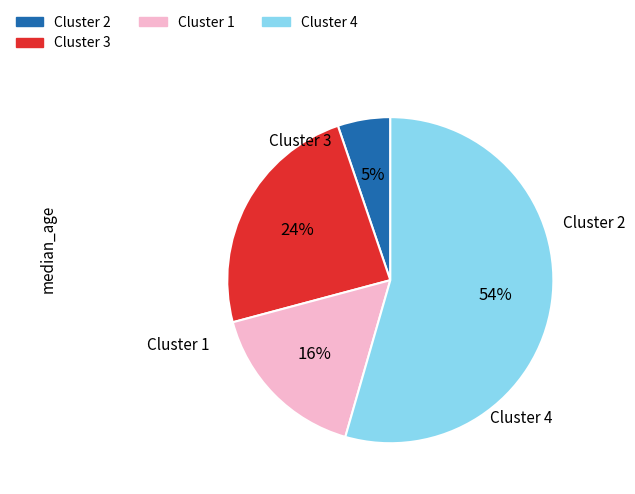

Count the number of slices in the pie.

4